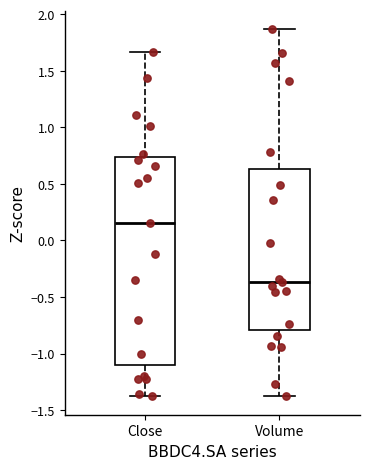

Reading left to right, read every box against the y-axis: the position of its median line, the range the box covers, and the ends of its whiskers. The values are not printed on the chart, so give them approximately, as read against the axis.

Close: median 0.15, box -1.10 to 0.75, whiskers -1.40 to 1.65
Volume: median -0.35, box -0.80 to 0.65, whiskers -1.35 to 1.85